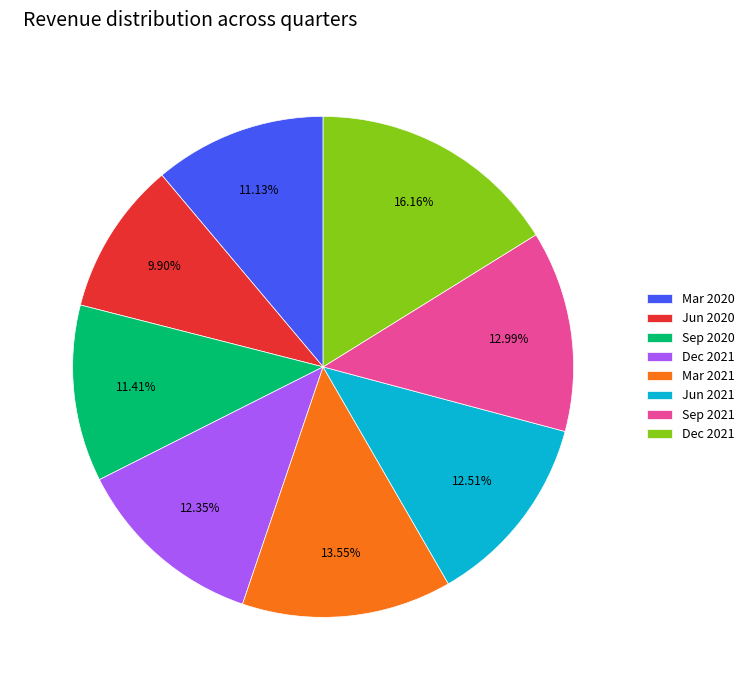

Is there a majority slice in this chart?

No